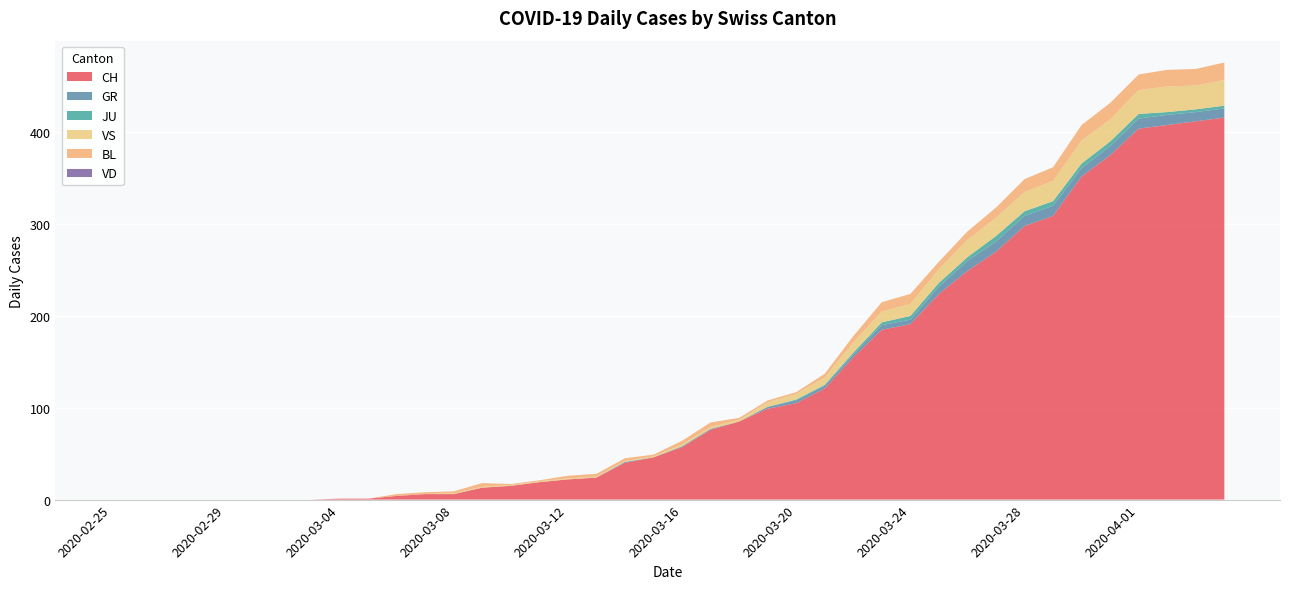

Reading right to left, extract all data points from this chart.

CH: 2020-04-04=416	2020-04-03=412	2020-04-02=408	2020-04-01=404	2020-03-31=375	2020-03-30=352	2020-03-29=309	2020-03-28=298	2020-03-27=270	2020-03-26=249	2020-03-25=224	2020-03-24=191	2020-03-23=185	2020-03-22=155	2020-03-21=121	2020-03-20=105	2020-03-19=99	2020-03-18=85	2020-03-17=76	2020-03-16=57	2020-03-15=46	2020-03-14=40	2020-03-13=24	2020-03-12=22	2020-03-11=19	2020-03-10=15	2020-03-09=13	2020-03-08=6	2020-03-07=6	2020-03-06=4	2020-03-05=1	2020-03-04=1	2020-03-03=0	2020-03-02=0	2020-03-01=0	2020-02-29=0	2020-02-28=0	2020-02-27=0	2020-02-26=0	2020-02-25=0
GR: 2020-04-04=10	2020-04-03=10	2020-04-02=11	2020-04-01=11	2020-03-31=10	2020-03-30=9	2020-03-29=11	2020-03-28=11	2020-03-27=11	2020-03-26=11	2020-03-25=8	2020-03-24=5	2020-03-23=5	2020-03-22=3	2020-03-21=3	2020-03-20=3	2020-03-19=2	2020-03-18=0	2020-03-17=1	2020-03-16=1	2020-03-15=0	2020-03-14=1	2020-03-13=0	2020-03-12=0	2020-03-11=0	2020-03-10=0	2020-03-09=0	2020-03-08=0	2020-03-07=0	2020-03-06=0	2020-03-05=0	2020-03-04=0	2020-03-03=0	2020-03-02=0	2020-03-01=0	2020-02-29=0	2020-02-28=0	2020-02-27=0	2020-02-26=0	2020-02-25=0
JU: 2020-04-04=3	2020-04-03=3	2020-04-02=3	2020-04-01=5	2020-03-31=5	2020-03-30=5	2020-03-29=5	2020-03-28=5	2020-03-27=6	2020-03-26=4	2020-03-25=4	2020-03-24=4	2020-03-23=3	2020-03-22=2	2020-03-21=1	2020-03-20=1	2020-03-19=0	2020-03-18=0	2020-03-17=0	2020-03-16=0	2020-03-15=0	2020-03-14=0	2020-03-13=0	2020-03-12=0	2020-03-11=0	2020-03-10=0	2020-03-09=0	2020-03-08=0	2020-03-07=0	2020-03-06=0	2020-03-05=0	2020-03-04=0	2020-03-03=0	2020-03-02=0	2020-03-01=0	2020-02-29=0	2020-02-28=0	2020-02-27=0	2020-02-26=0	2020-02-25=0
VS: 2020-04-04=28	2020-04-03=26	2020-04-02=28	2020-04-01=26	2020-03-31=24	2020-03-30=25	2020-03-29=22	2020-03-28=21	2020-03-27=20	2020-03-26=19	2020-03-25=15	2020-03-24=13	2020-03-23=12	2020-03-22=11	2020-03-21=8	2020-03-20=6	2020-03-19=5	2020-03-18=2	2020-03-17=2	2020-03-16=2	2020-03-15=1	2020-03-14=1	2020-03-13=1	2020-03-12=1	2020-03-11=1	2020-03-10=1	2020-03-09=1	2020-03-08=1	2020-03-07=0	2020-03-06=0	2020-03-05=0	2020-03-04=0	2020-03-03=0	2020-03-02=0	2020-03-01=0	2020-02-29=0	2020-02-28=0	2020-02-27=0	2020-02-26=0	2020-02-25=0
BL: 2020-04-04=19	2020-04-03=18	2020-04-02=18	2020-04-01=17	2020-03-31=18	2020-03-30=17	2020-03-29=15	2020-03-28=14	2020-03-27=11	2020-03-26=9	2020-03-25=8	2020-03-24=11	2020-03-23=10	2020-03-22=7	2020-03-21=4	2020-03-20=2	2020-03-19=2	2020-03-18=2	2020-03-17=5	2020-03-16=4	2020-03-15=2	2020-03-14=3	2020-03-13=3	2020-03-12=3	2020-03-11=1	2020-03-10=1	2020-03-09=4	2020-03-08=2	2020-03-07=2	2020-03-06=2	2020-03-05=0	2020-03-04=0	2020-03-03=0	2020-03-02=0	2020-03-01=0	2020-02-29=0	2020-02-28=0	2020-02-27=0	2020-02-26=0	2020-02-25=0
VD: 2020-04-04=0	2020-04-03=0	2020-04-02=0	2020-04-01=0	2020-03-31=0	2020-03-30=0	2020-03-29=0	2020-03-28=0	2020-03-27=0	2020-03-26=0	2020-03-25=0	2020-03-24=0	2020-03-23=0	2020-03-22=0	2020-03-21=0	2020-03-20=0	2020-03-19=0	2020-03-18=0	2020-03-17=0	2020-03-16=0	2020-03-15=0	2020-03-14=0	2020-03-13=0	2020-03-12=0	2020-03-11=0	2020-03-10=0	2020-03-09=0	2020-03-08=0	2020-03-07=0	2020-03-06=0	2020-03-05=0	2020-03-04=0	2020-03-03=0	2020-03-02=0	2020-03-01=0	2020-02-29=0	2020-02-28=0	2020-02-27=0	2020-02-26=0	2020-02-25=0